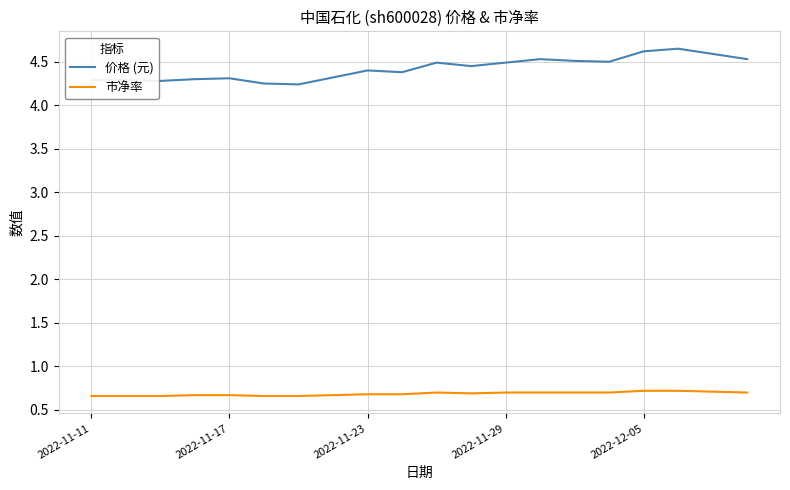

What is the highest value of the 市净率 series?

0.7